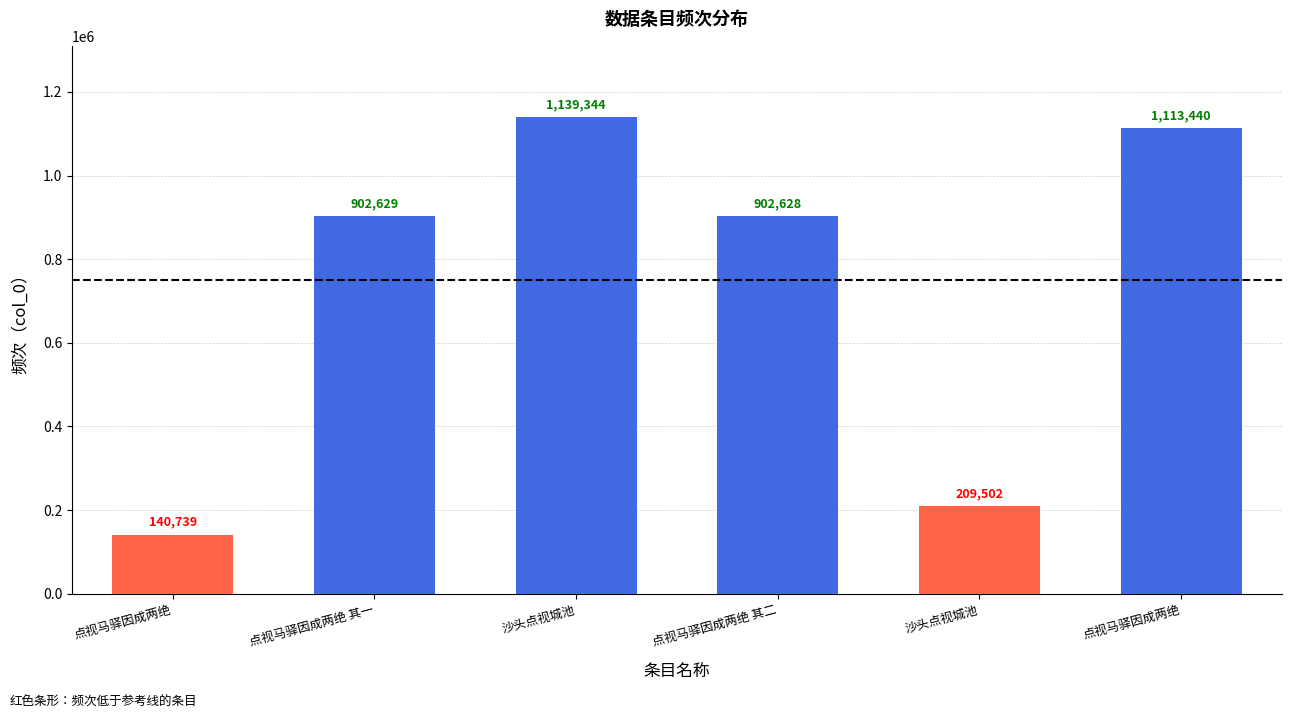

At which label is the value closest to 640041?

点视马驿因成两绝 其二